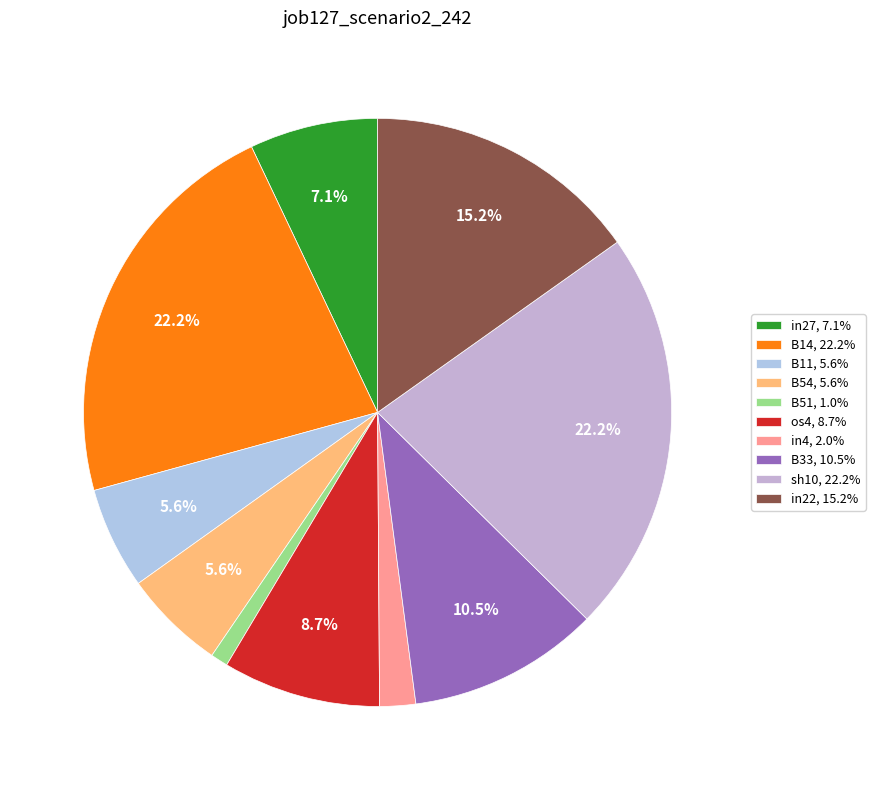

To the nearest percent, what portion does in4 represent?

2%